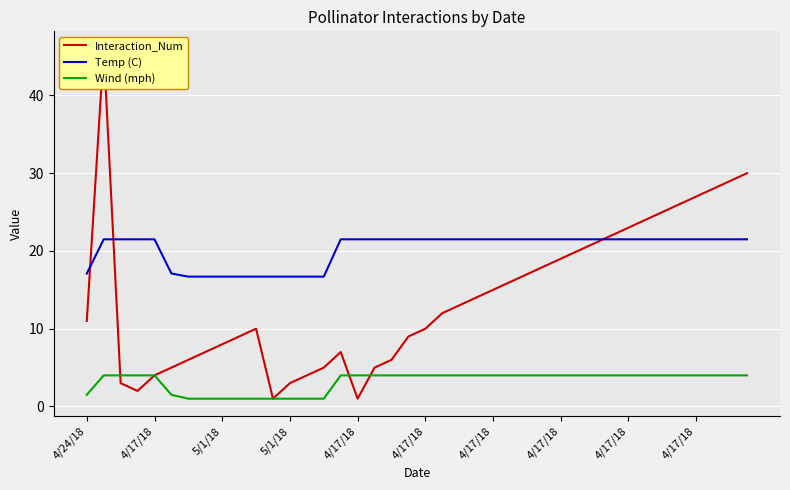

How many intersections are there between Wind (mph) and Interaction_Num?

3